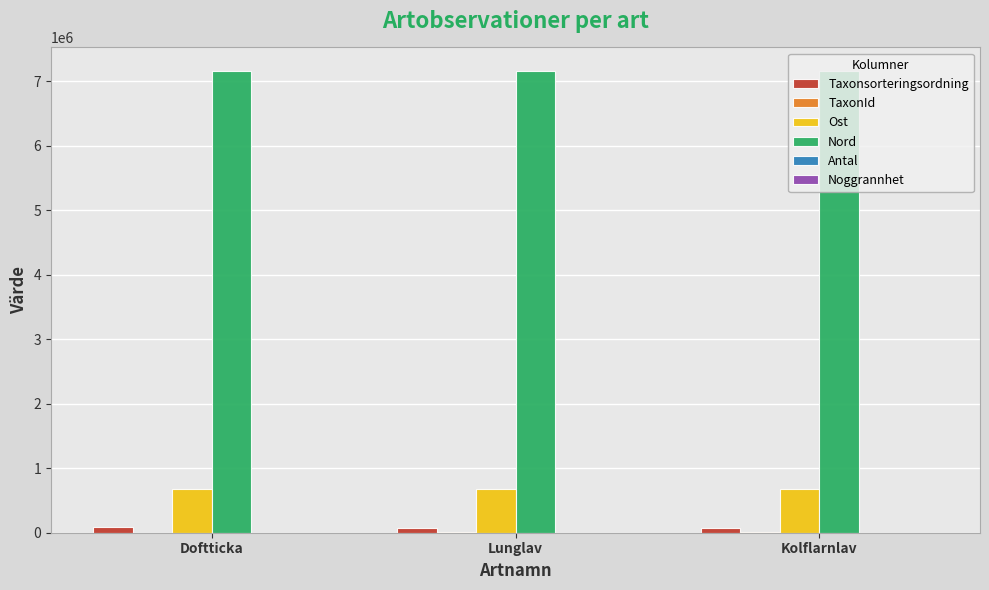

How many categories are shown in the chart?

3